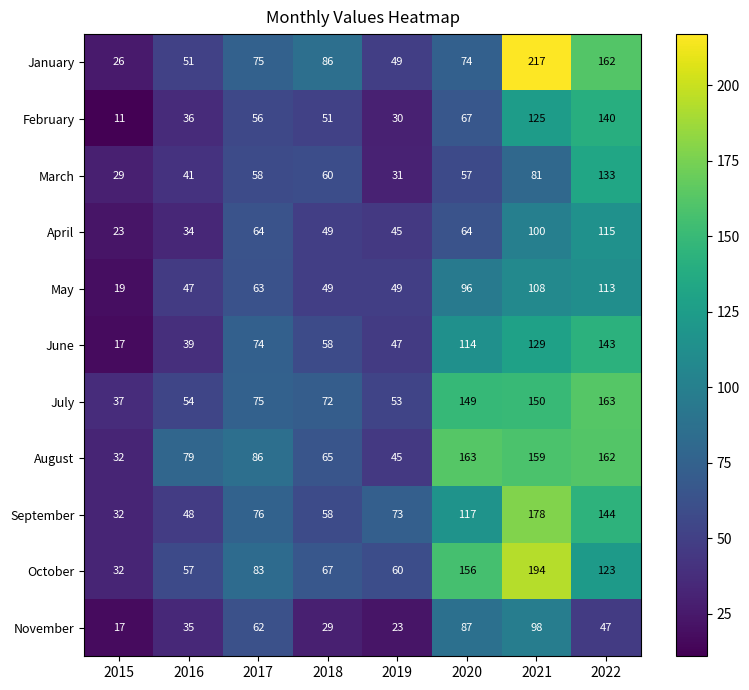

The November series shows 98 at 2021. True or false?

True